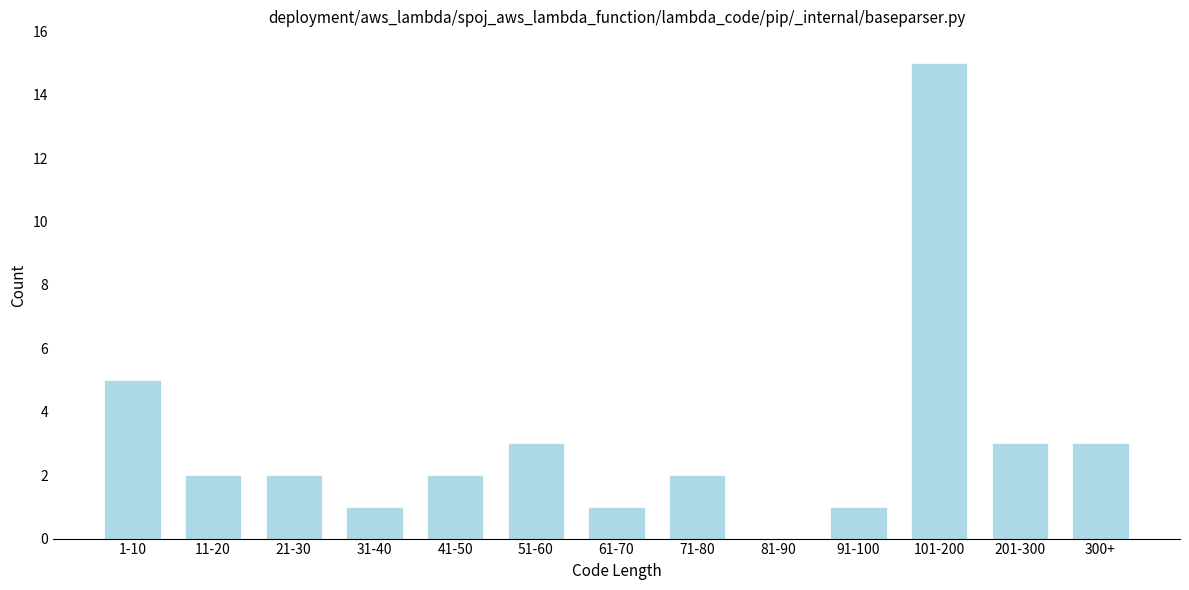

Reading left to right, transcribe all the data shown in this chart.

1-10=5	11-20=2	21-30=2	31-40=1	41-50=2	51-60=3	61-70=1	71-80=2	81-90=0	91-100=1	101-200=15	201-300=3	300+=3